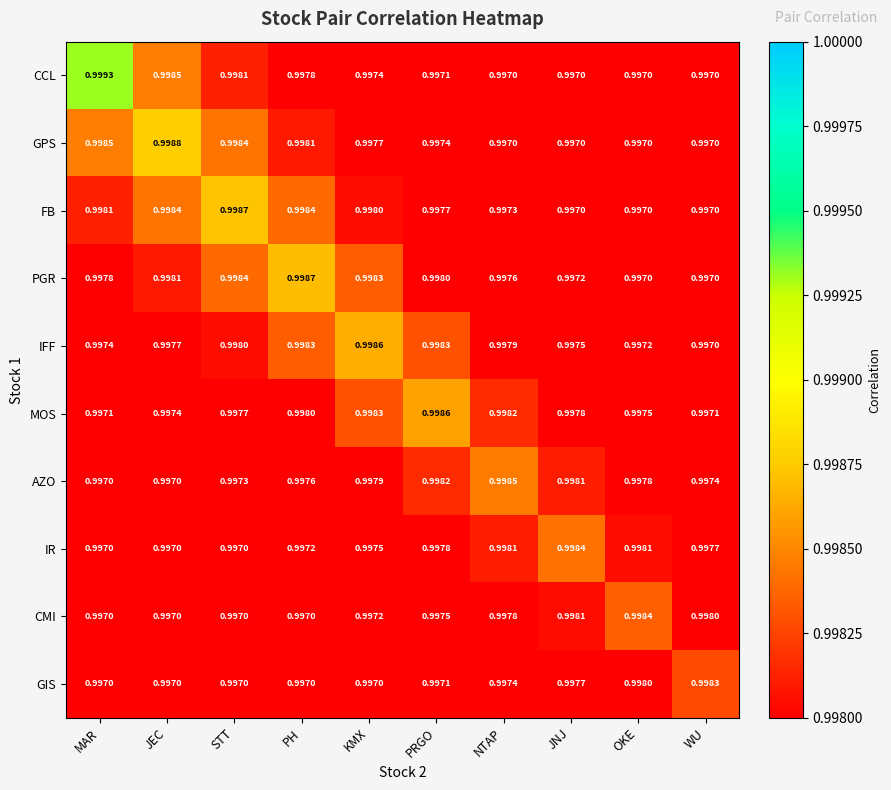

Which category has the highest value across all series?

MAR